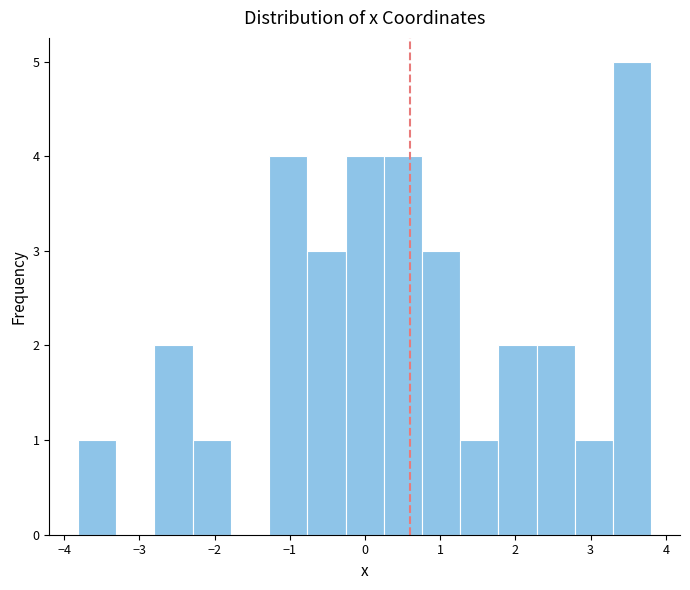

What is the height of the bar covering 2.8 to 3.3 on the x-axis? Neither the bar edges nor the heights are printed on the chart, so give them approximately, as read against the axes.

1